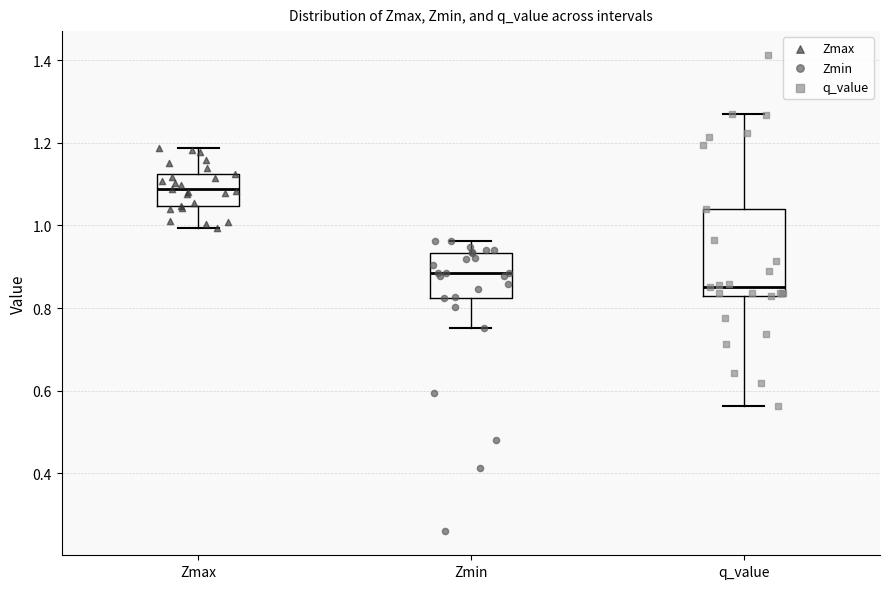

Reading left to right, read every box against the y-axis: the position of its median line, the range the box covers, and the ends of its whiskers. The values are not printed on the chart, so give them approximately, as read against the axis.

Zmax: median 1.08, box 1.04 to 1.12, whiskers 1.00 to 1.18
Zmin: median 0.88, box 0.82 to 0.94, whiskers 0.76 to 0.96
q_value: median 0.86, box 0.82 to 1.04, whiskers 0.56 to 1.28